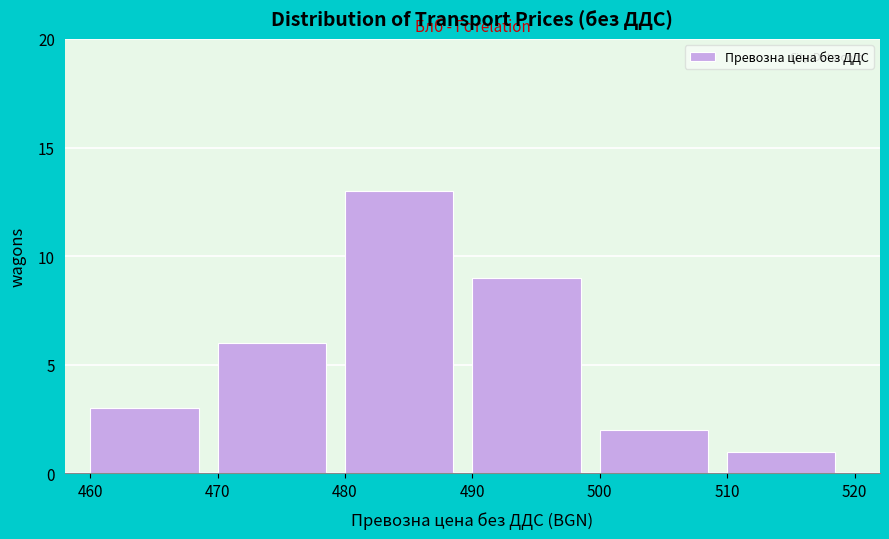

Reading left to right, transcribe this chart: for each bar, give the range it covers on the x-axis and its height. The values are not printed on the chart, so give them approximately, as read against the axis.

460 to 470: 3
470 to 480: 6
480 to 490: 13
490 to 500: 9
500 to 510: 2
510 to 520: 1